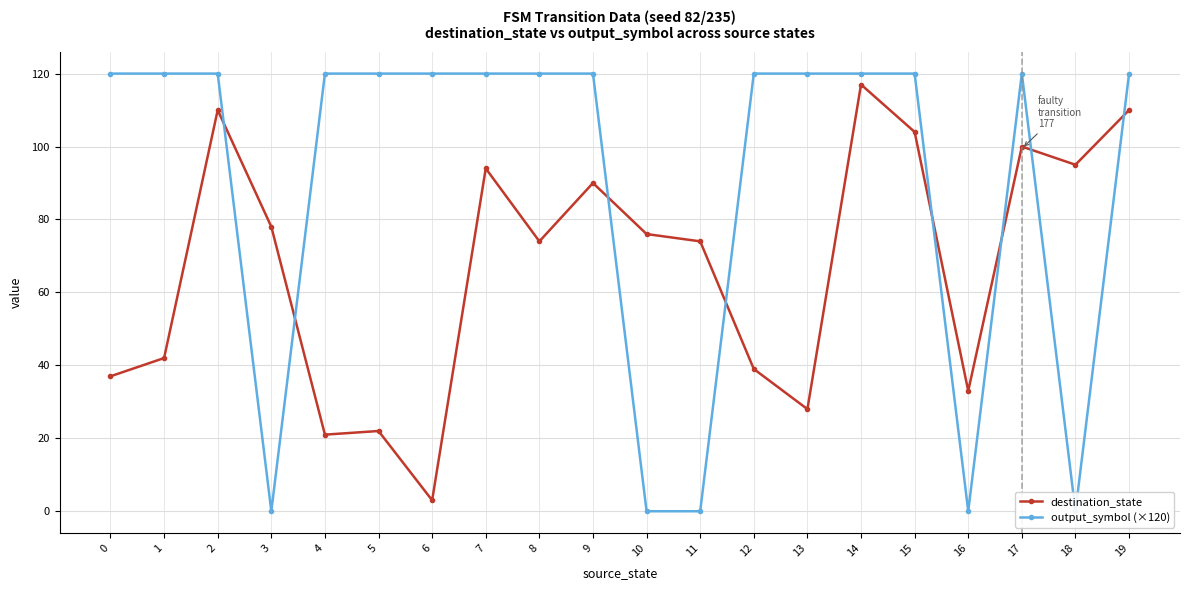

List the labels in order of output_symbol (×120) value, smallest first.

3, 10, 11, 16, 18, 0, 1, 2, 4, 5, 6, 7, 8, 9, 12, 13, 14, 15, 17, 19